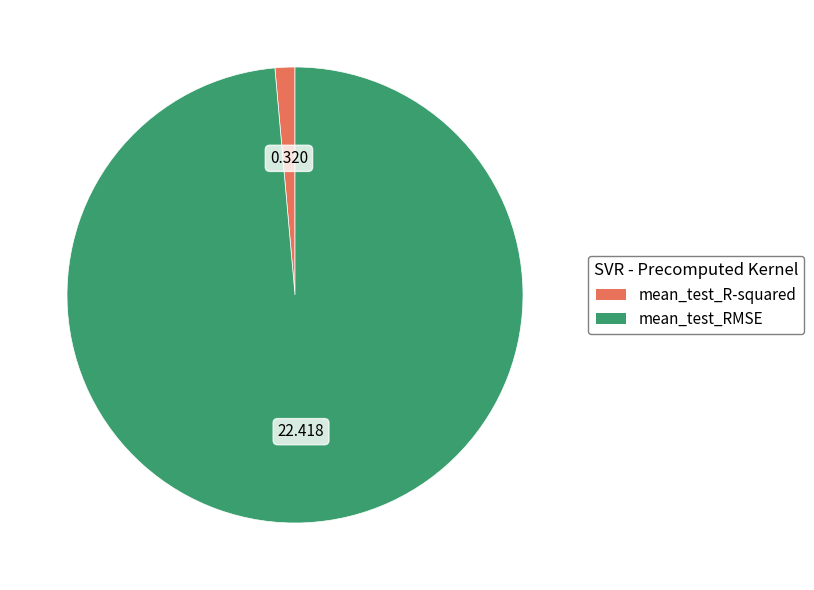

Is there a majority slice in this chart?

Yes